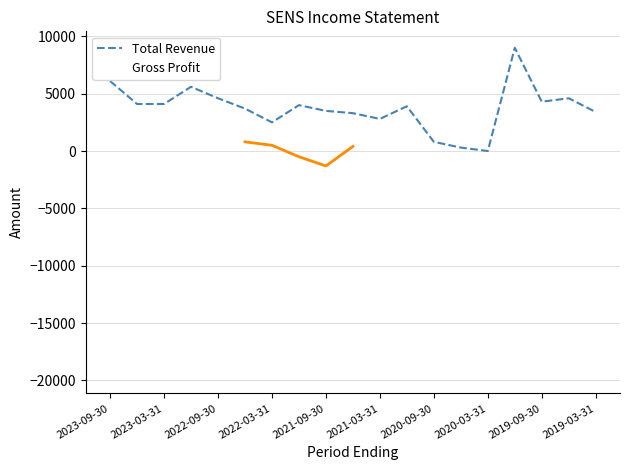

True or false: Total Revenue has more than 2 points higher than both neighbors.

True